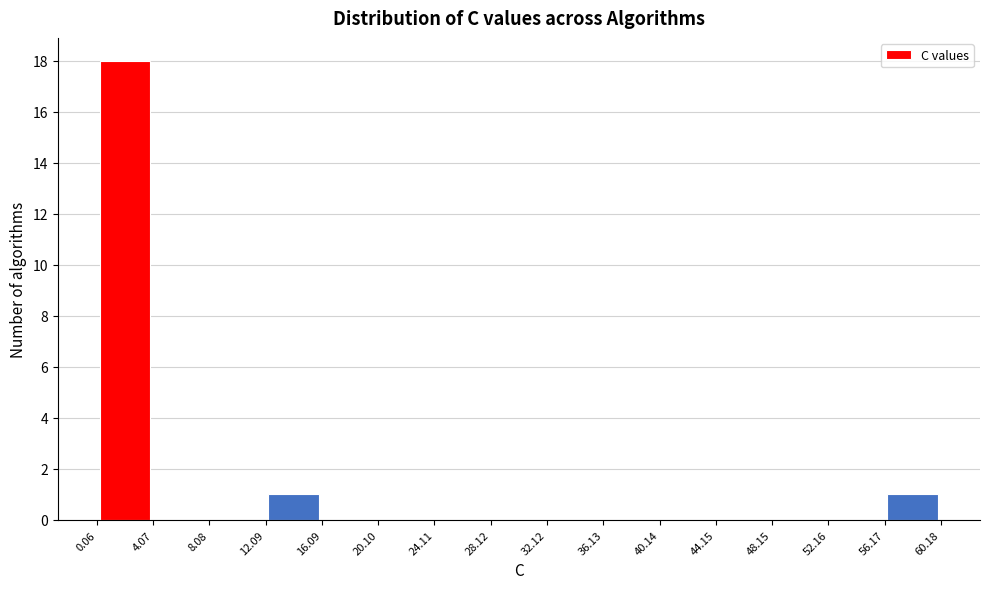

Over which range of the x-axis is the bar tallest?

0.06 to 4.07